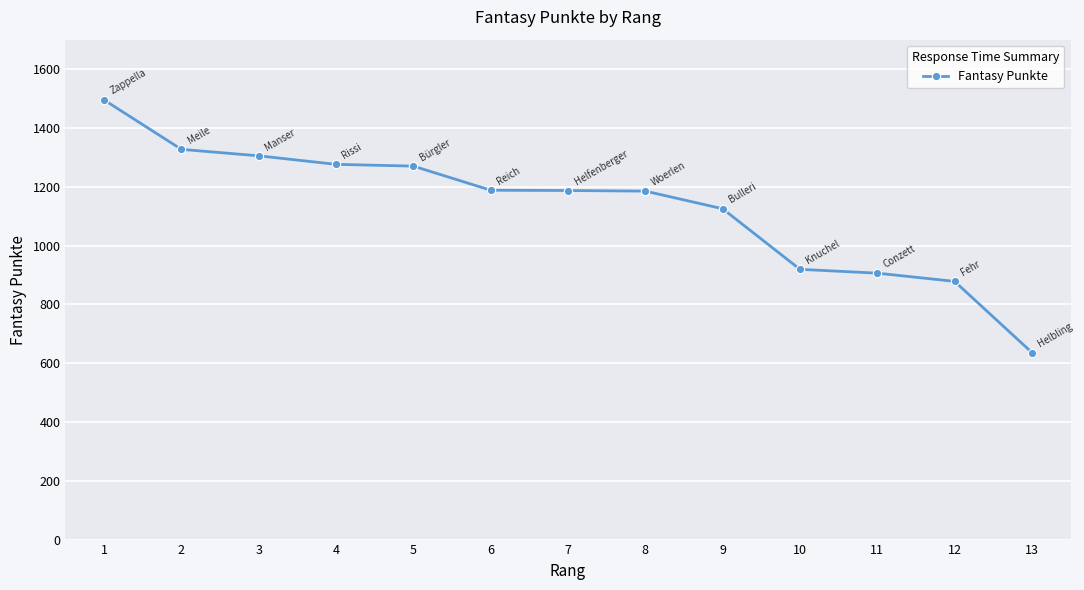

Which has a higher value, 3 or 5?

3